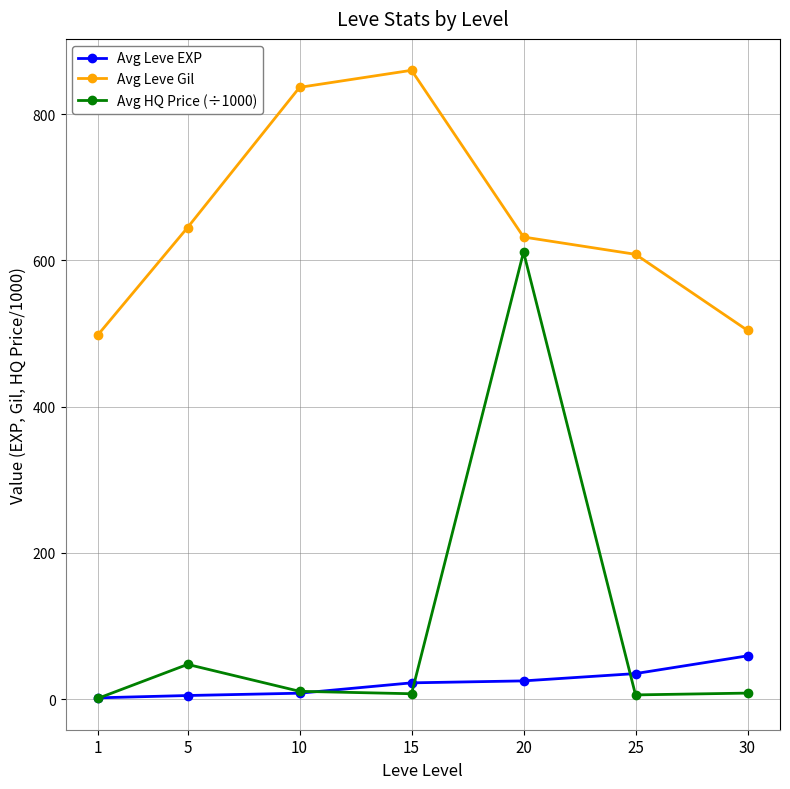

Is it true that Avg Leve EXP equals 59.2 at 30?

True